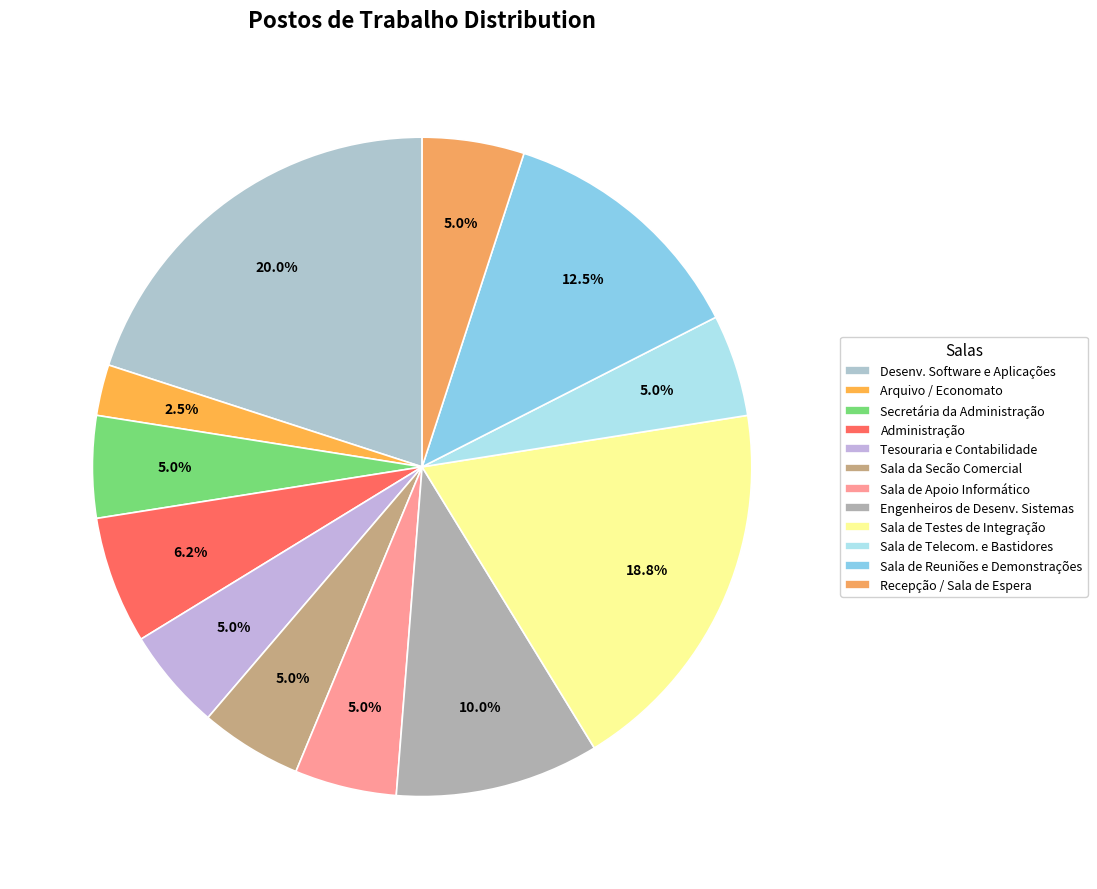

To the nearest percent, what percentage of the pie is Arquivo / Economato?

2%